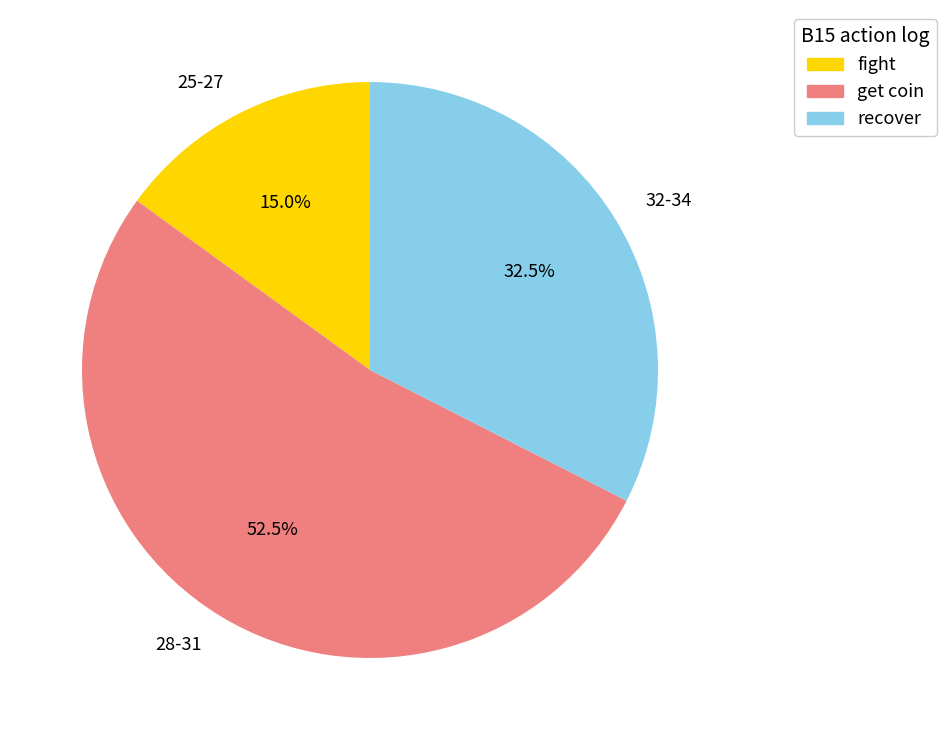

What is the largest slice in the pie chart?

28-31